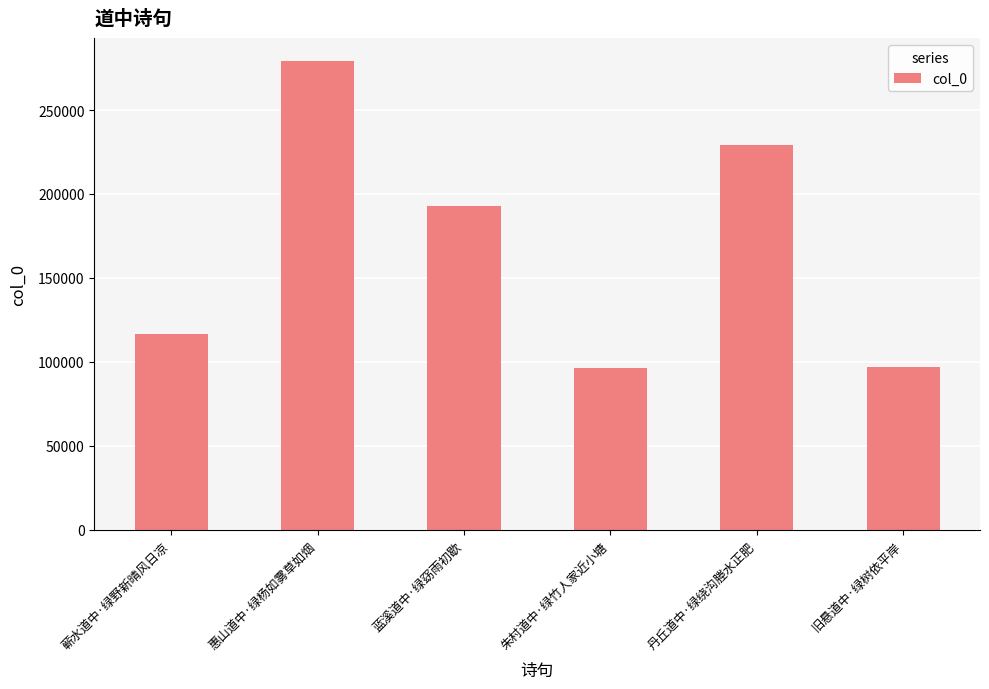

The chart shows a value of 96680 at 旧悬道中·绿树依平岸. True or false?

True